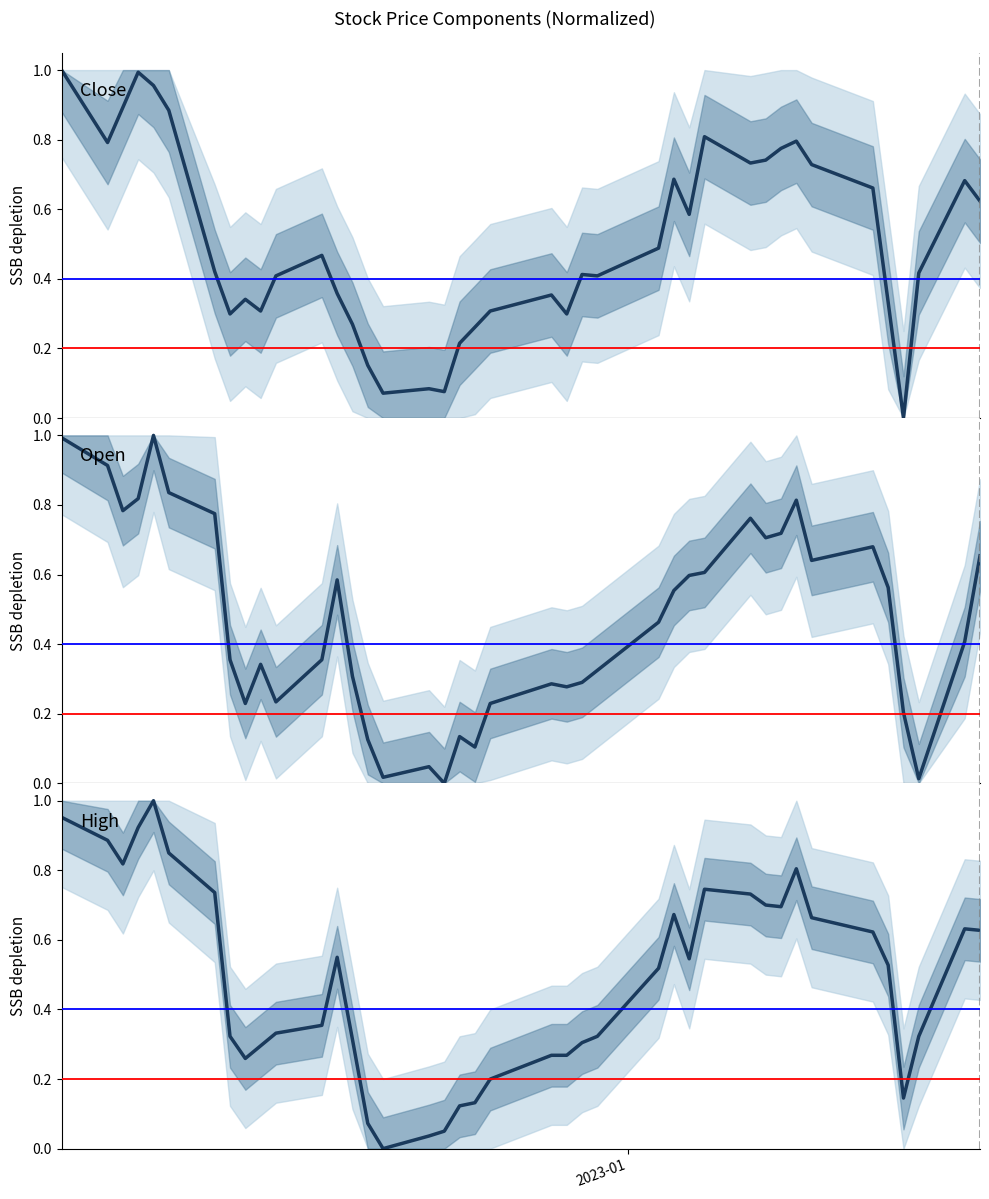

What is the label of the 40th point from the right?

2023-01